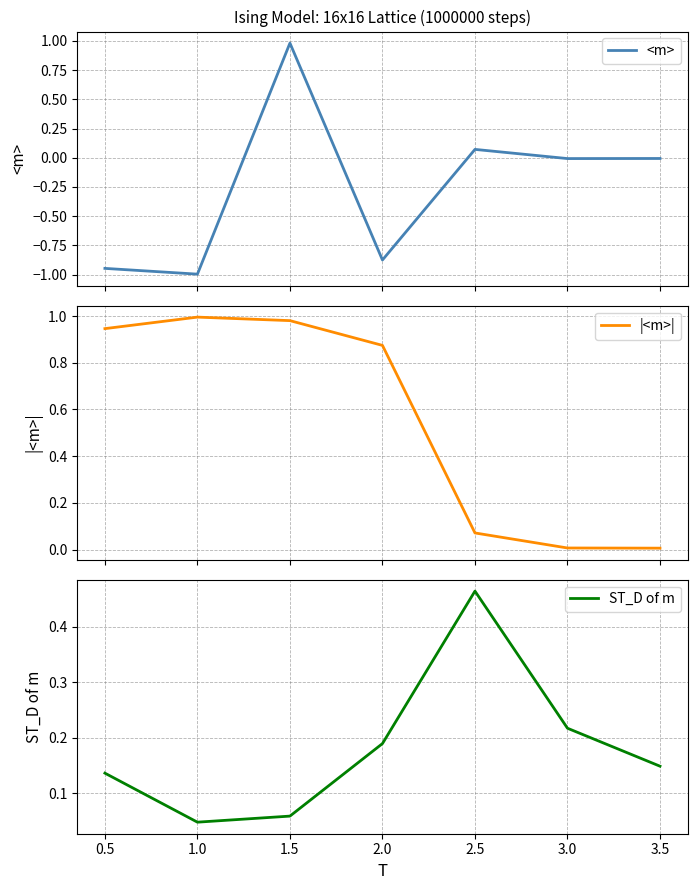

List the labels in order of ST_D of m value, smallest first.

1.0, 1.5, 0.5, 3.5, 2.0, 3.0, 2.5